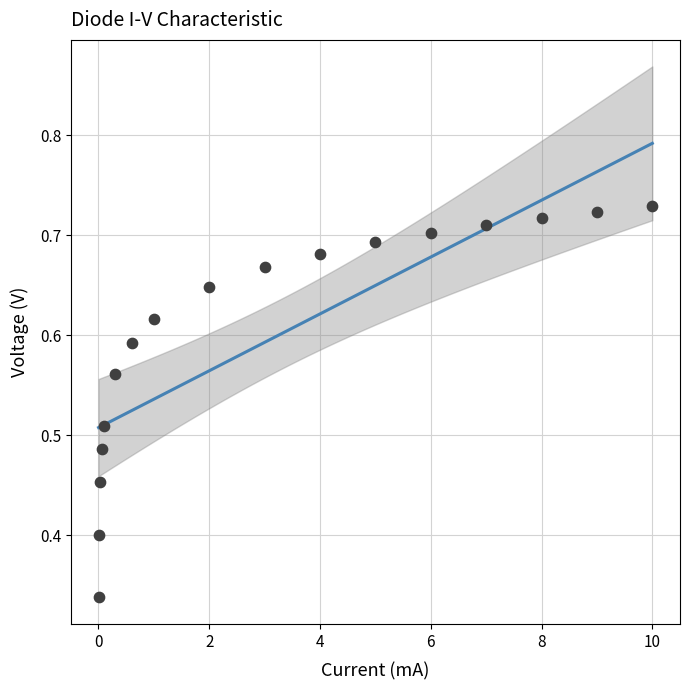

What is the range of Y values (max minus min)?

0.4